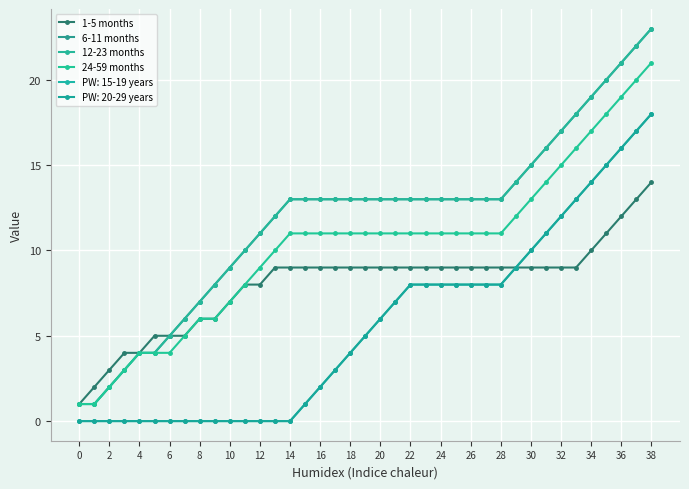

Is this an area chart (filled region under the line)?

No